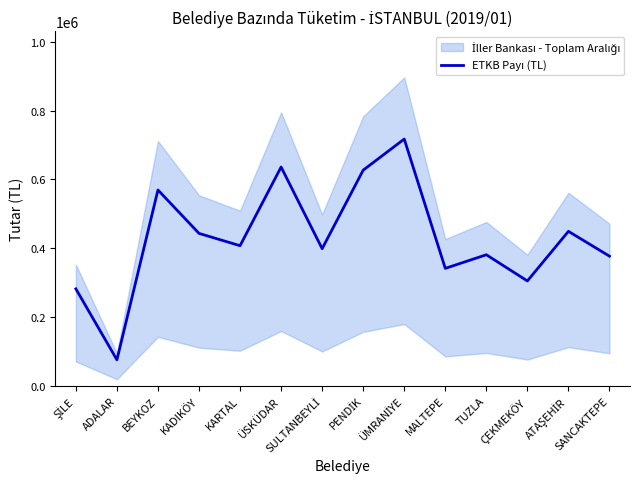

How many points are higher than both their immediate neighbors (excluding endpoints)?

5